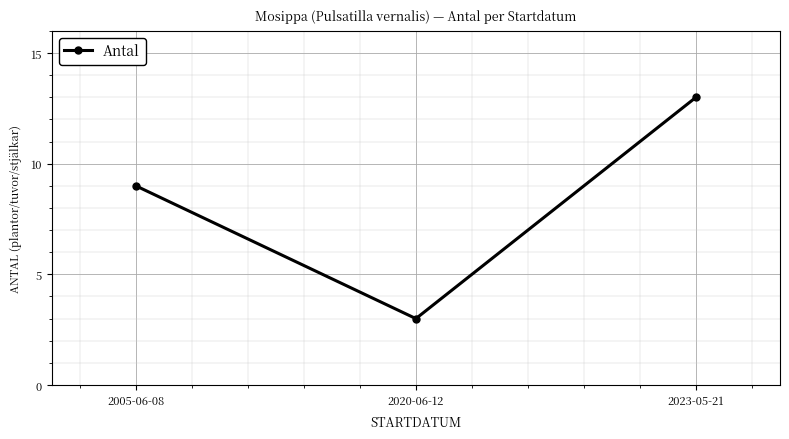

Does the chart have visible grid lines?

Yes